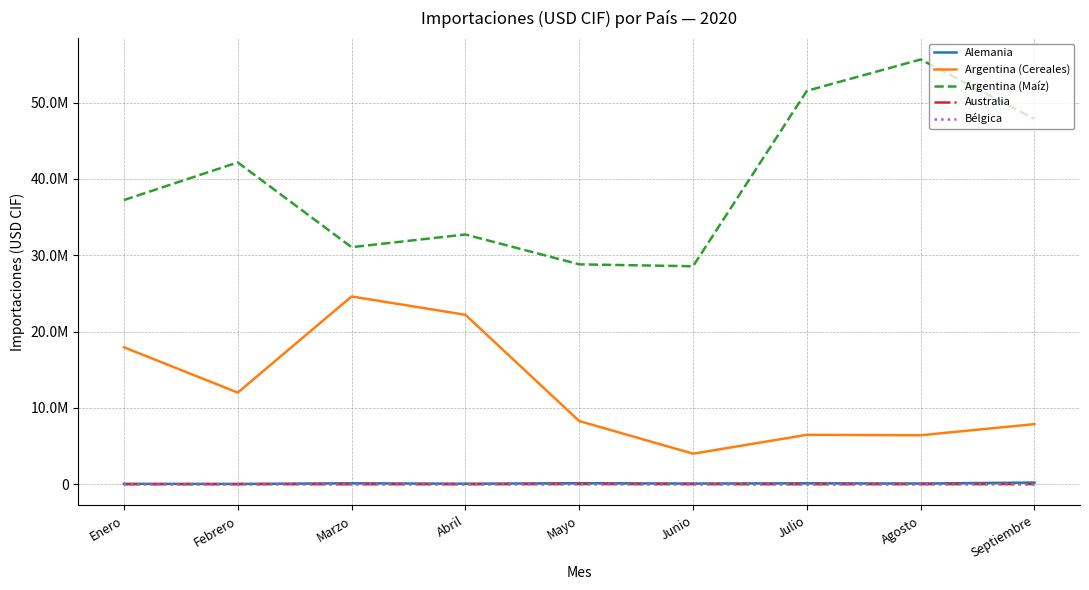

The Argentina (Cereales) series shows 10807928.0 at Septiembre. True or false?

False